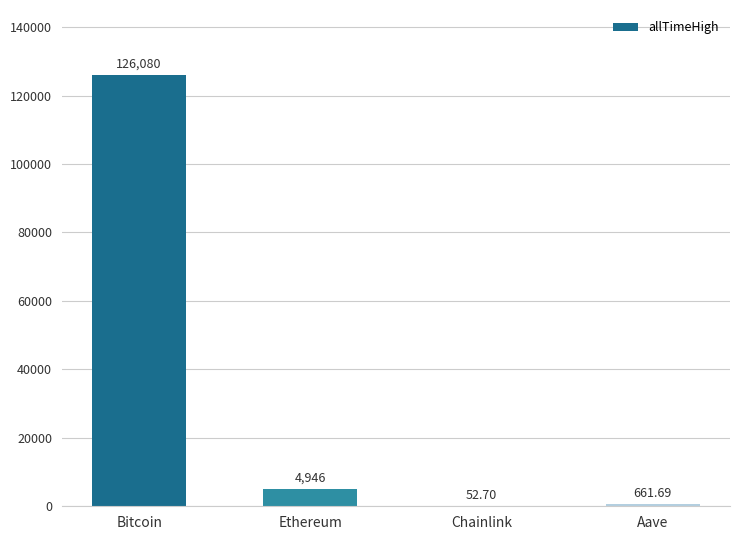

Read the value at Bitcoin.

126080.0